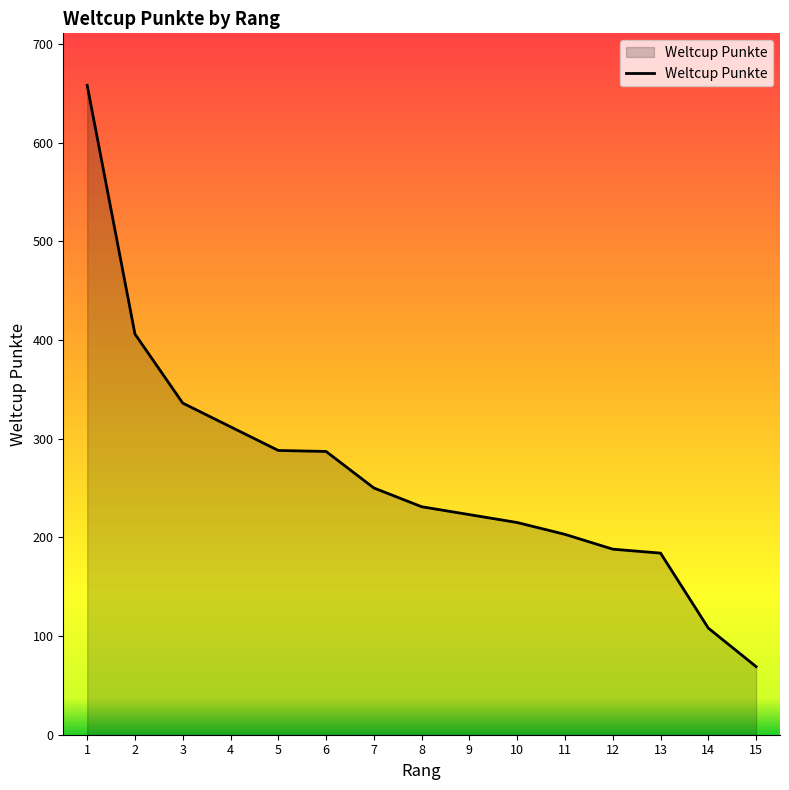

Does the chart have visible grid lines?

No